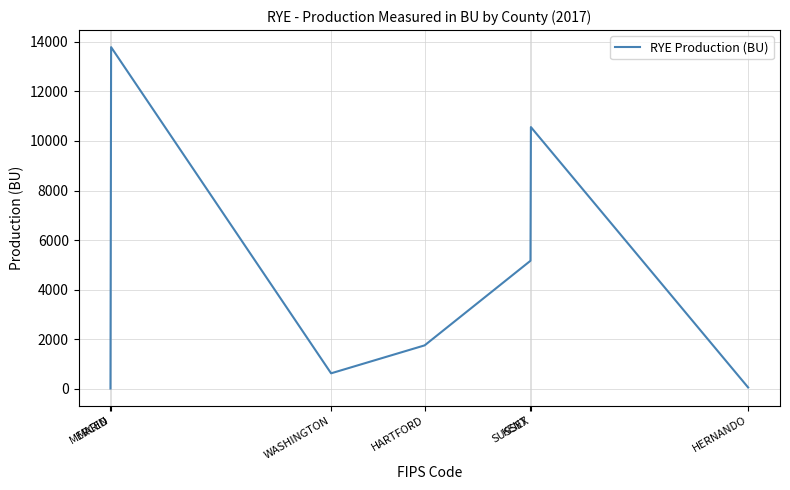

How many interior local valleys (lower than both neighbors) does the data have?

1